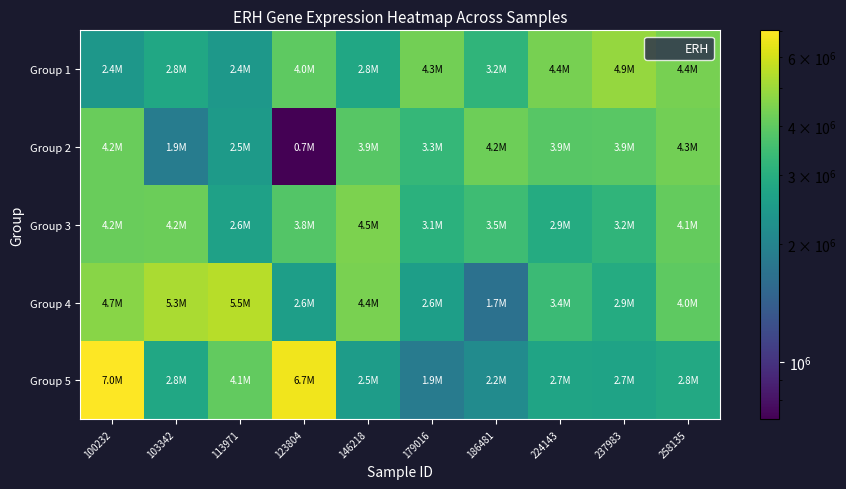

Reading right to left, transcribe all the data shown in this chart.

Group 1: 258135=4419096	237983=4895254	224143=4389406	186481=3188564	179016=4335516	146218=2783069	123804=4003244	113971=2425304	103342=2782701	100232=2399699
Group 2: 258135=4309897	237983=3930836	224143=3867369	186481=4233926	179016=3269315	146218=3873802	123804=715494	113971=2489909	103342=1872932	100232=4170502
Group 3: 258135=4101974	237983=3205294	224143=2918387	186481=3466778	179016=3091601	146218=4490281	123804=3826015	113971=2641031	103342=4204866	100232=4166454
Group 4: 258135=3993581	237983=2908754	224143=3386370	186481=1677354	179016=2578535	146218=4425828	123804=2578208	113971=5494571	103342=5270876	100232=4669591
Group 5: 258135=2829826	237983=2704194	224143=2718932	186481=2164346	179016=1853117	146218=2521956	123804=6700323	113971=4077381	103342=2790450	100232=7032587